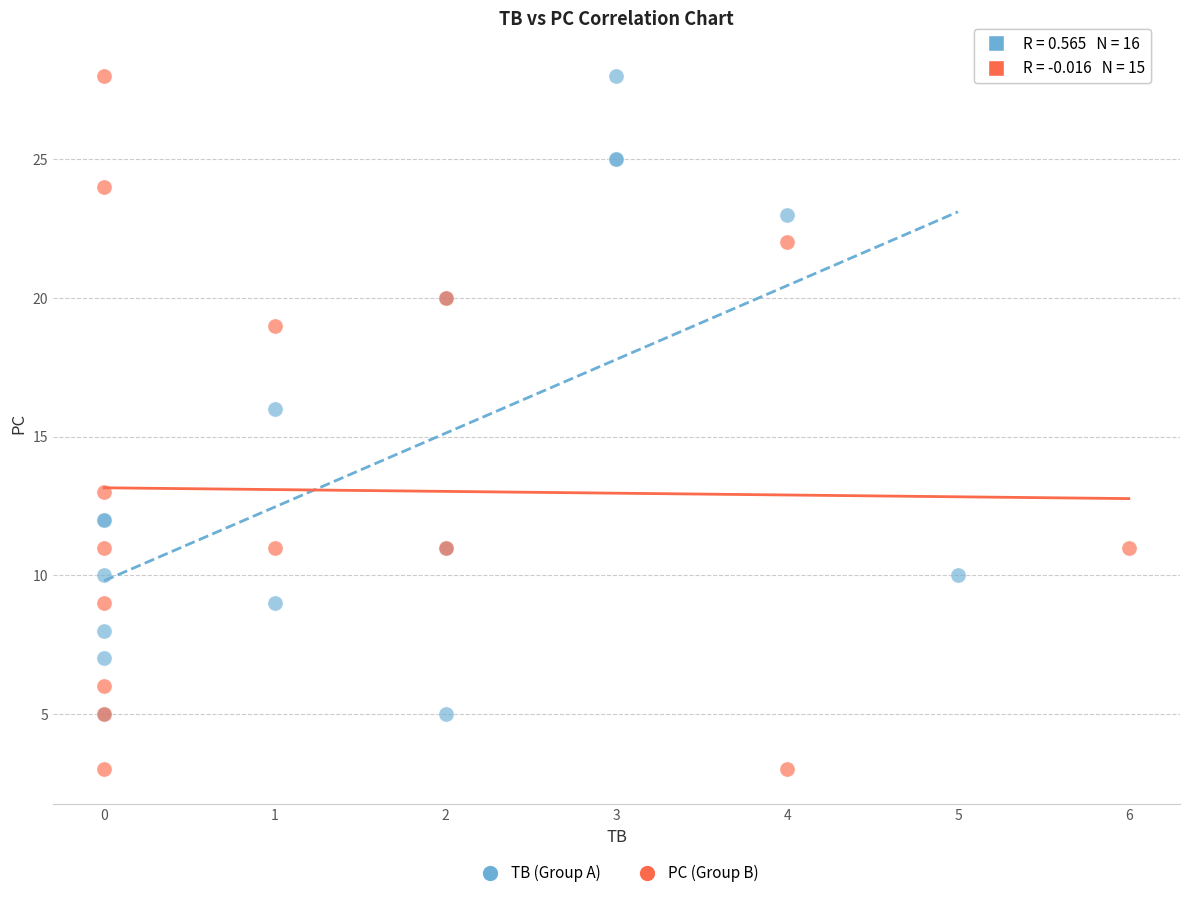

Which series has the widest spread of Y values?

PC (Group B)